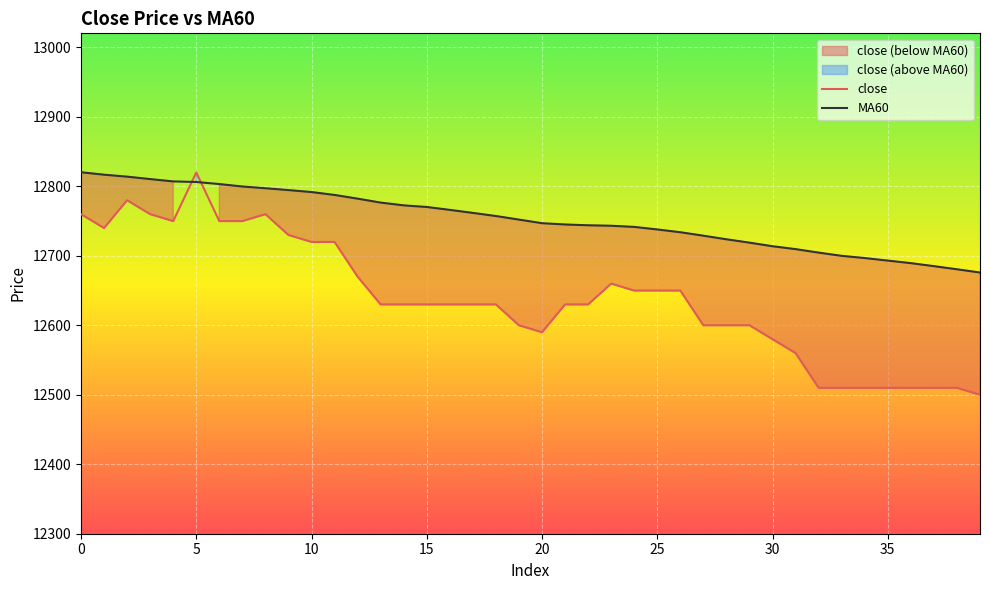

What is the maximum value for MA60?

12820.3